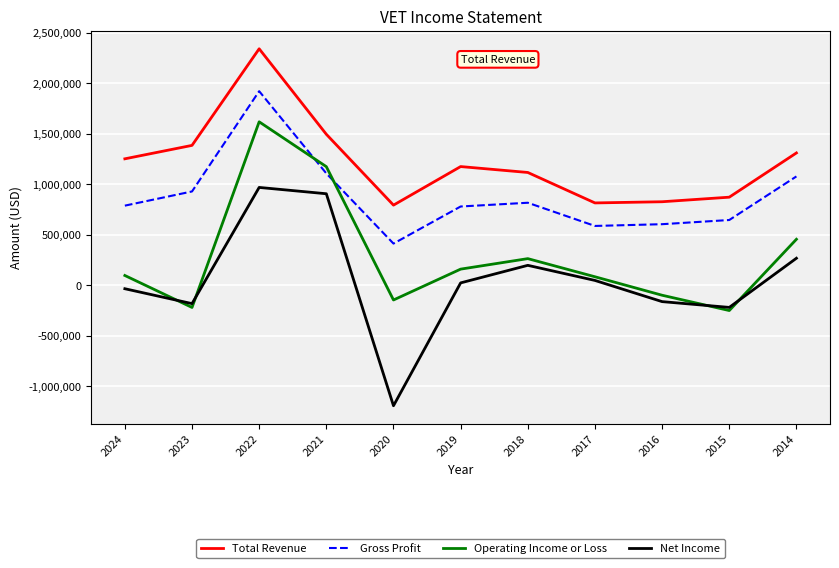

What is the difference between the second highest and second lowest values in the Total Revenue series?

679600